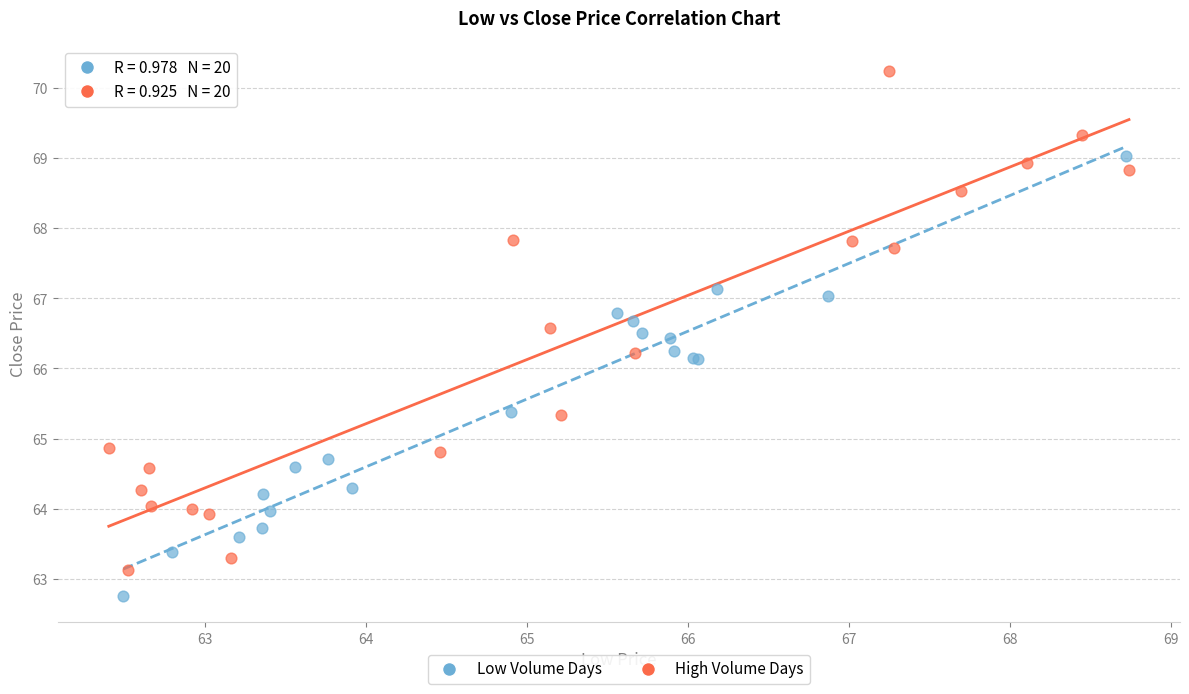

Which series reaches the maximum Y coordinate?

High Volume Days